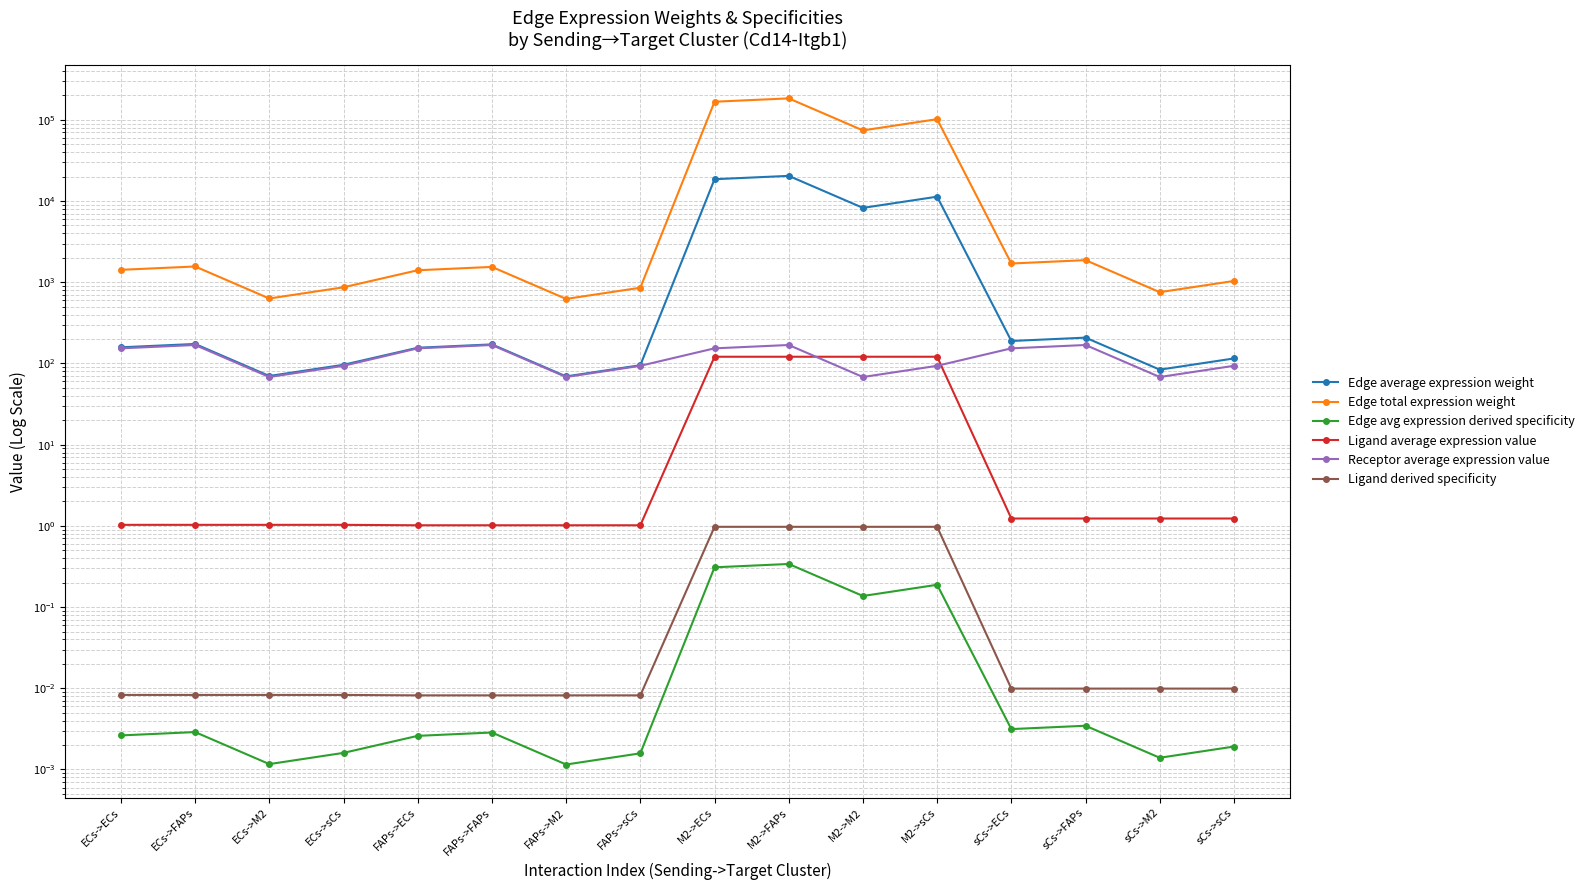

What is the label of the 2nd point from the right?

sCs->M2